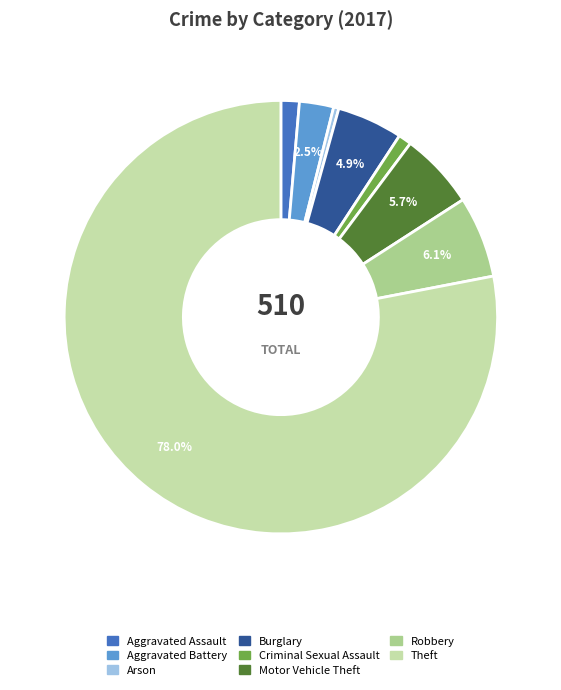

True or false: Aggravated Assault accounts for 12% of the total.

False